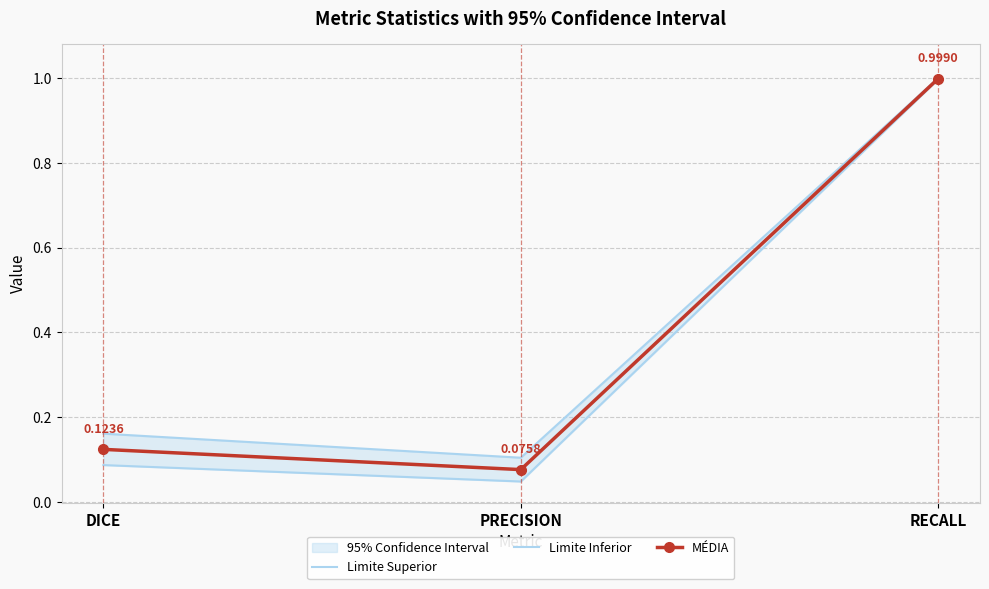

At which category is the sum across all series the highest?

RECALL